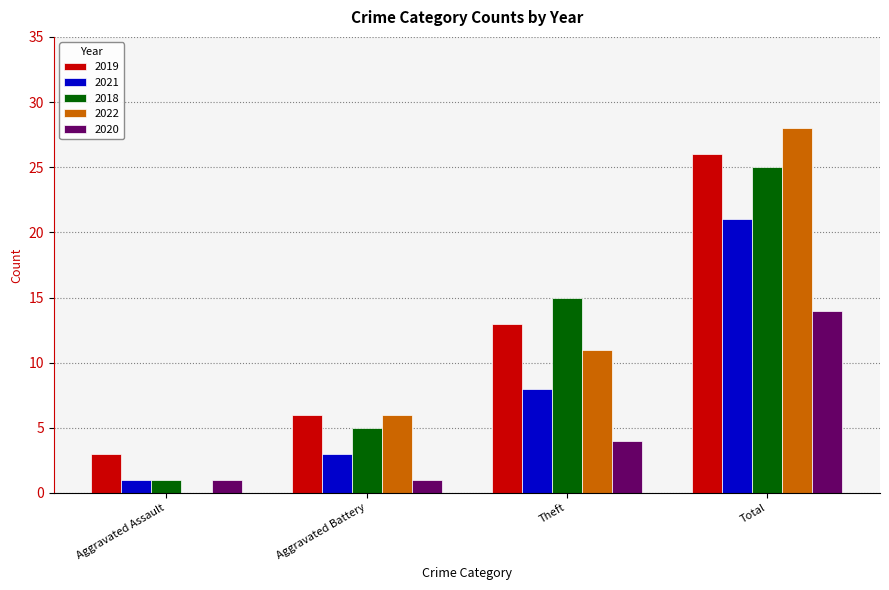

Which series has the largest total across all categories?

2019